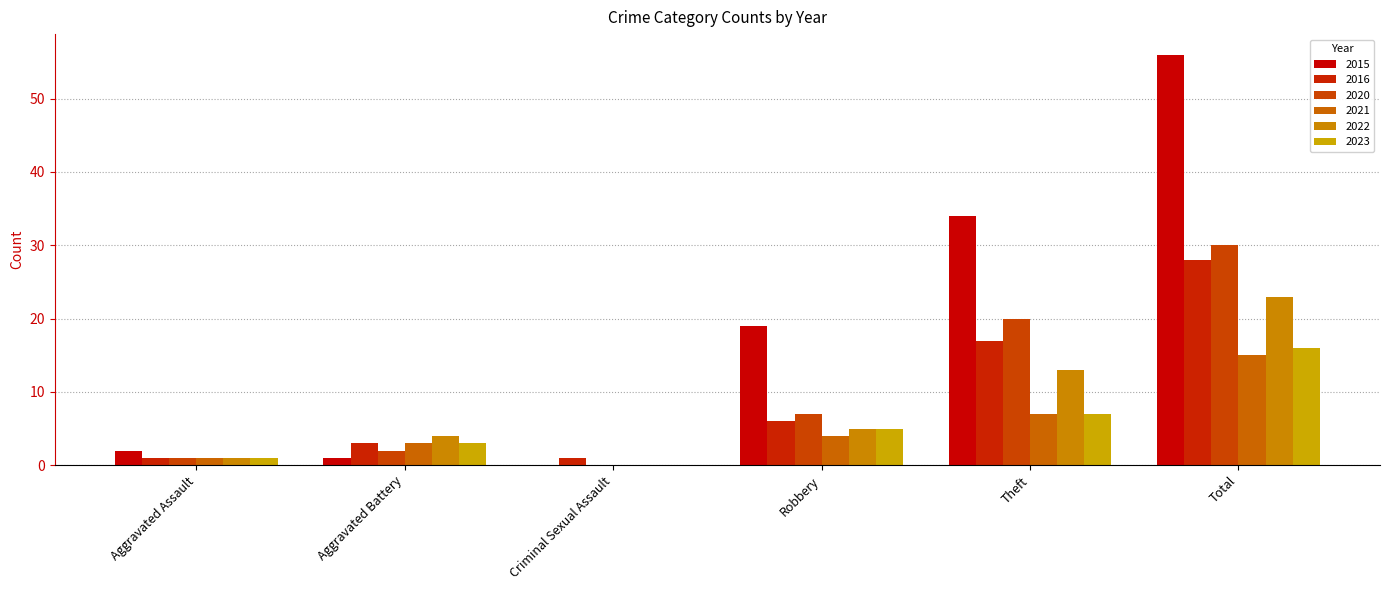

What is the difference between the 2023 values at Robbery and Total?

11